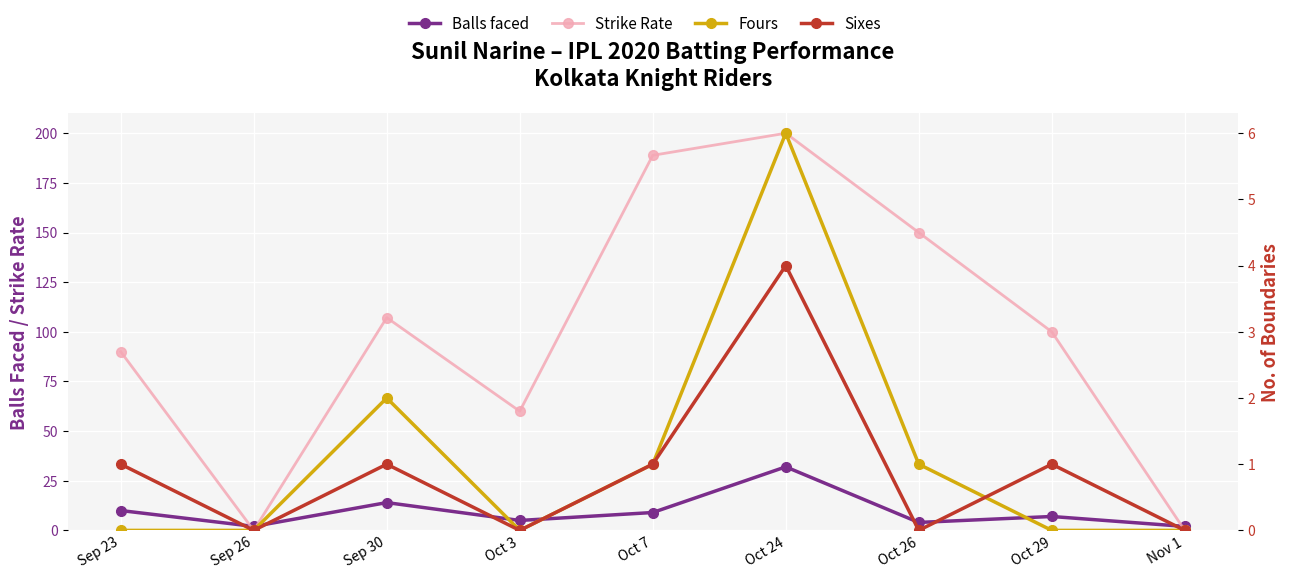

What are all the series names shown in the legend?

Balls faced, Strike Rate, Fours, Sixes